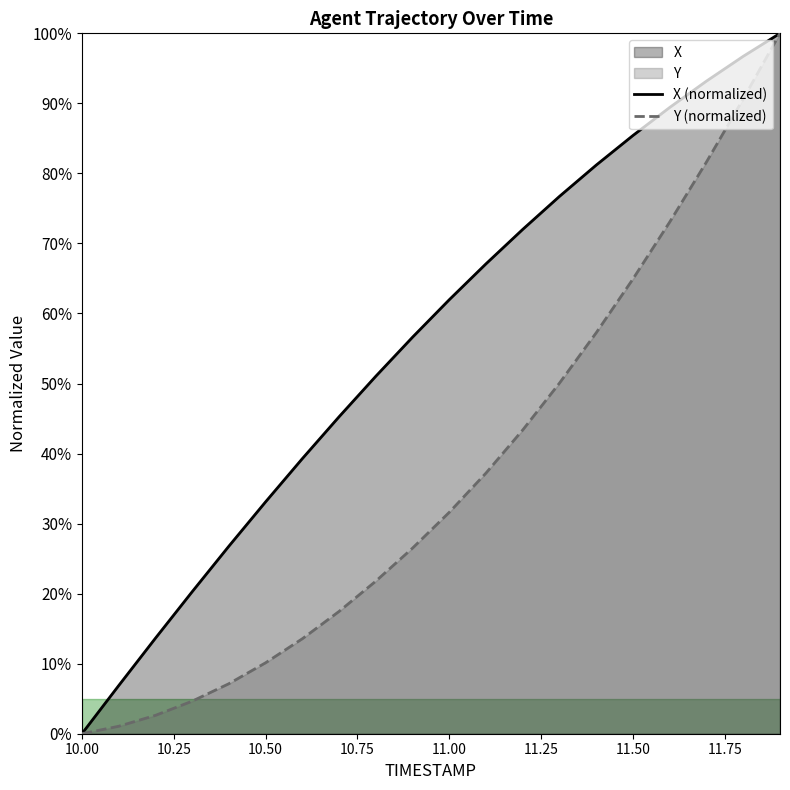

How many positive values does the X (normalized) series have?

19